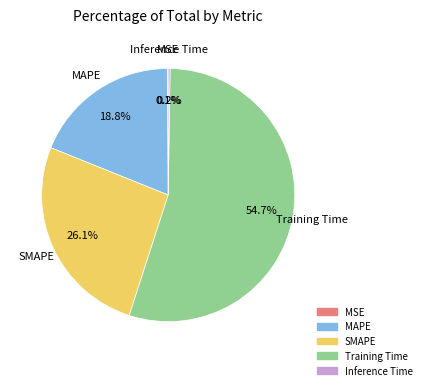

To the nearest percent, what portion does MAPE represent?

19%